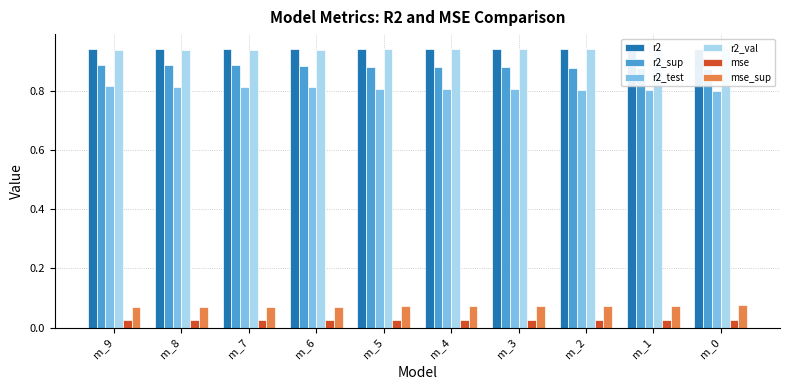

The value of r2_test at m_6 is 0.8. True or false?

True